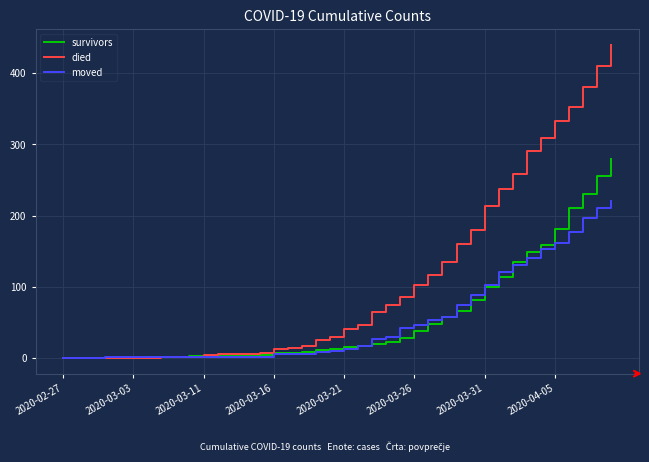

How many lines are shown in the chart?

3